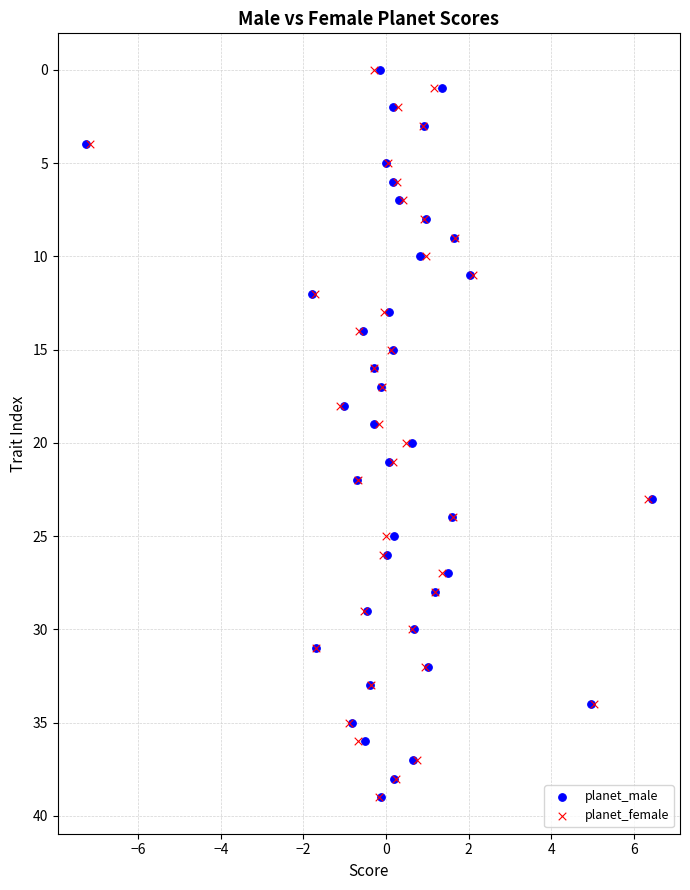

What are all the series names shown in the legend?

planet_male, planet_female